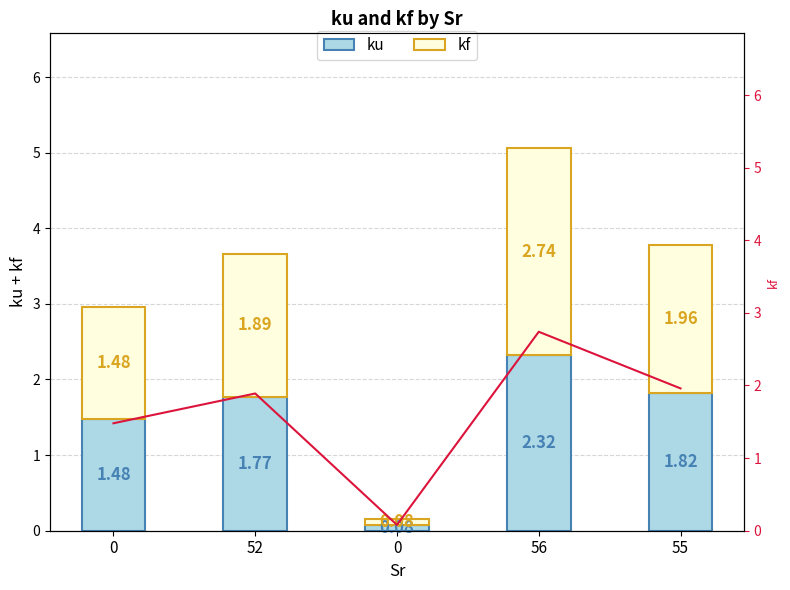

What value does the ku series have at 52?

1.8